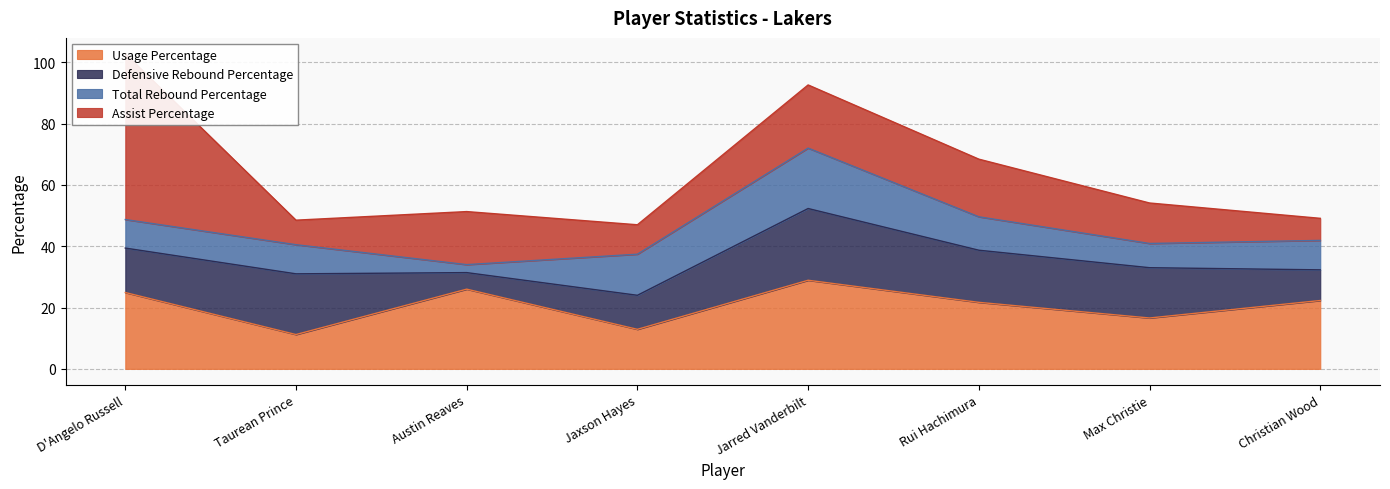

How many interior local peaks does the Assist Percentage series have?

2